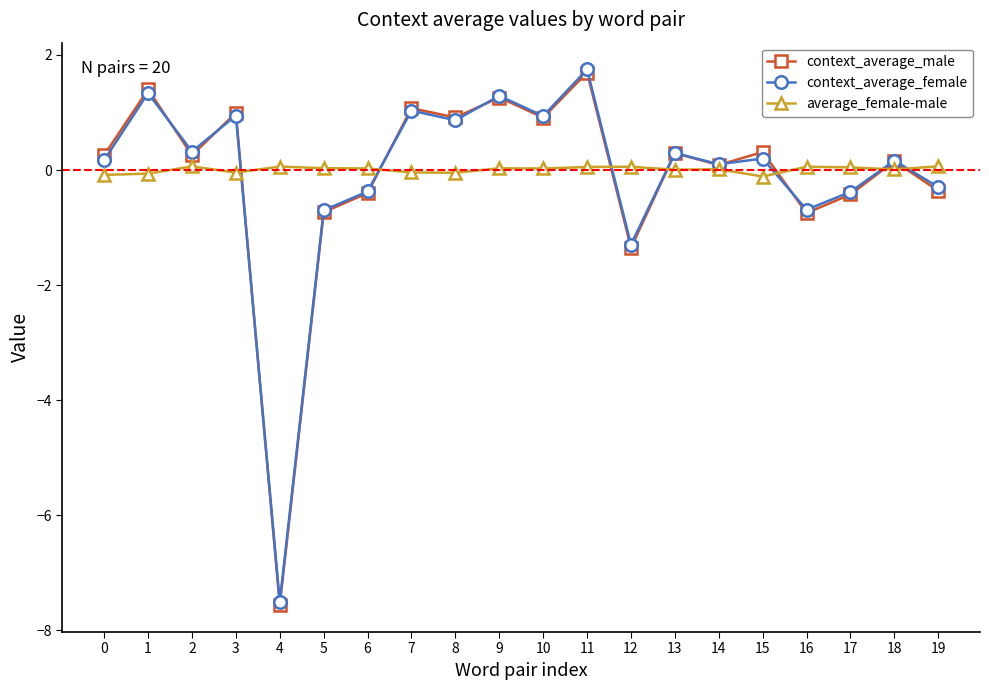

In context_average_male, how many points are higher than both neighbors (excluding endpoints)?

8